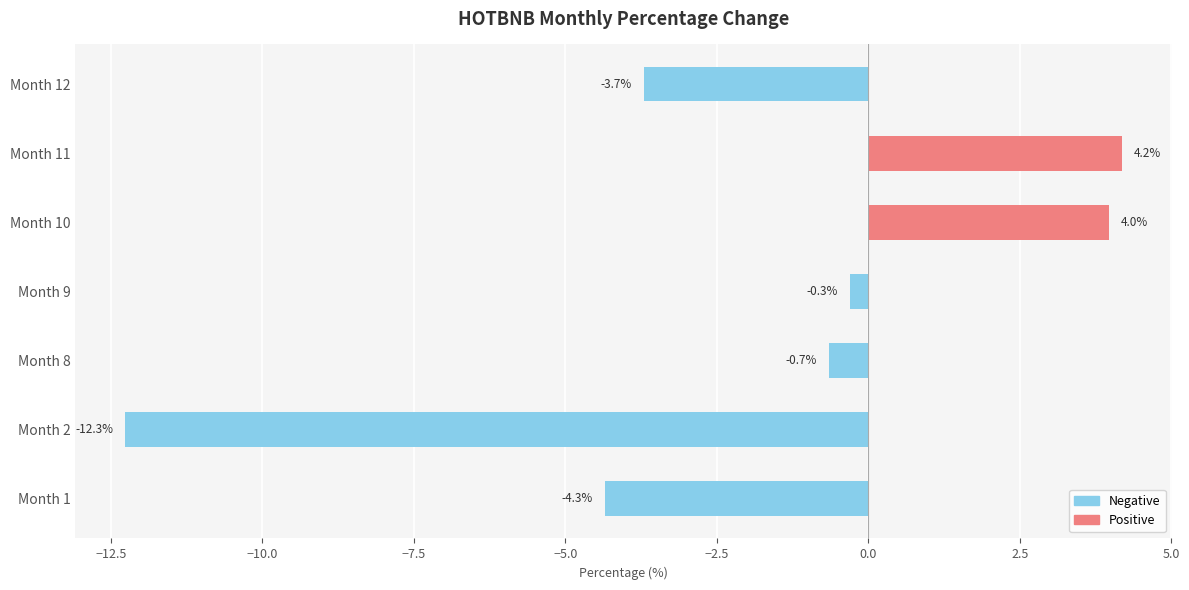

How many data points does each series have?

7